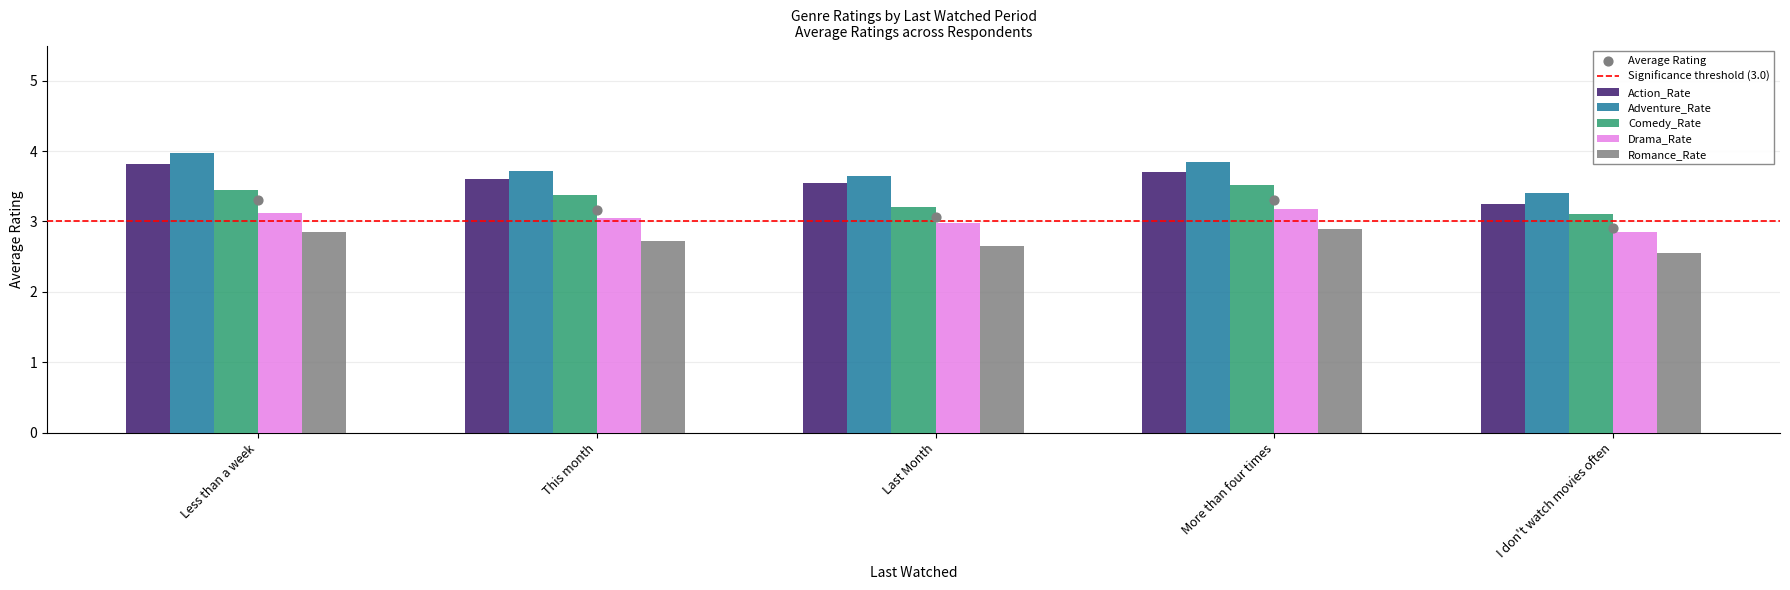

At how many categories does at least one series exceed 3?

5